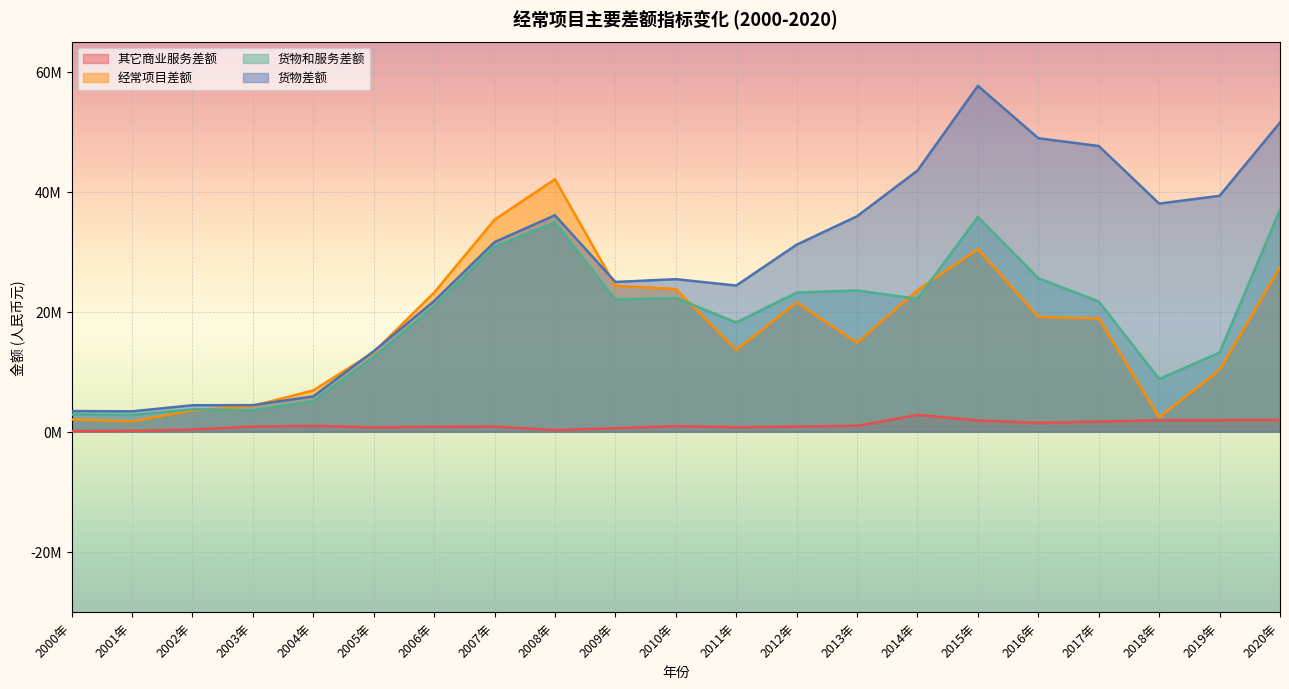

How many lines are shown in the chart?

4